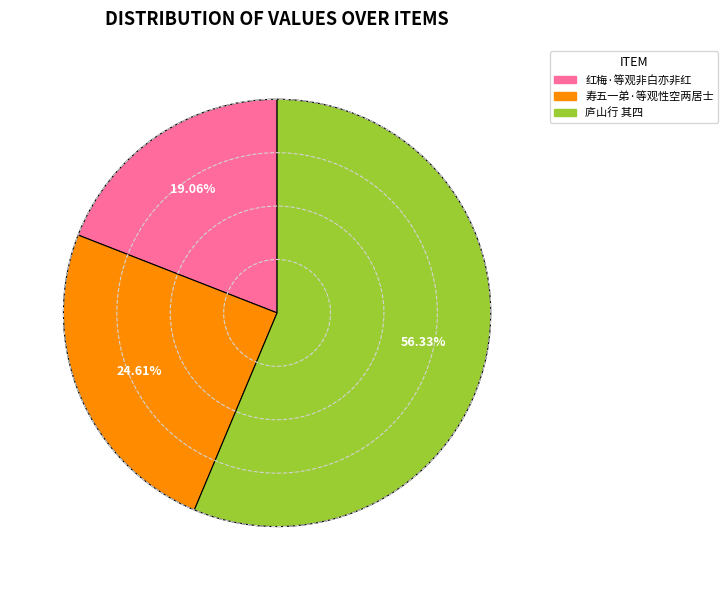

How many segments does this pie chart have?

3